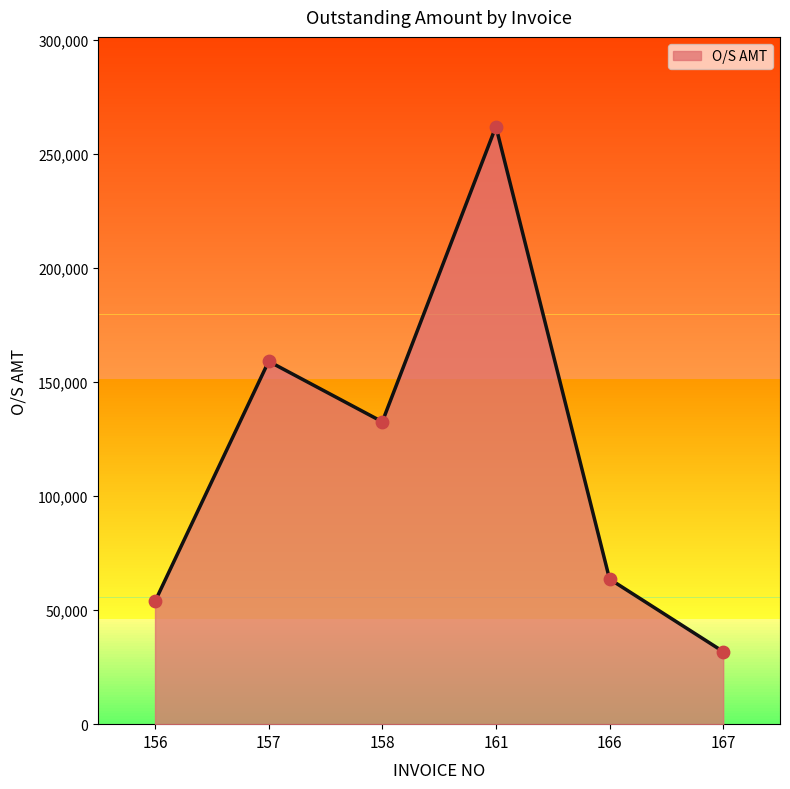

Which has a higher value, 157 or 161?

161